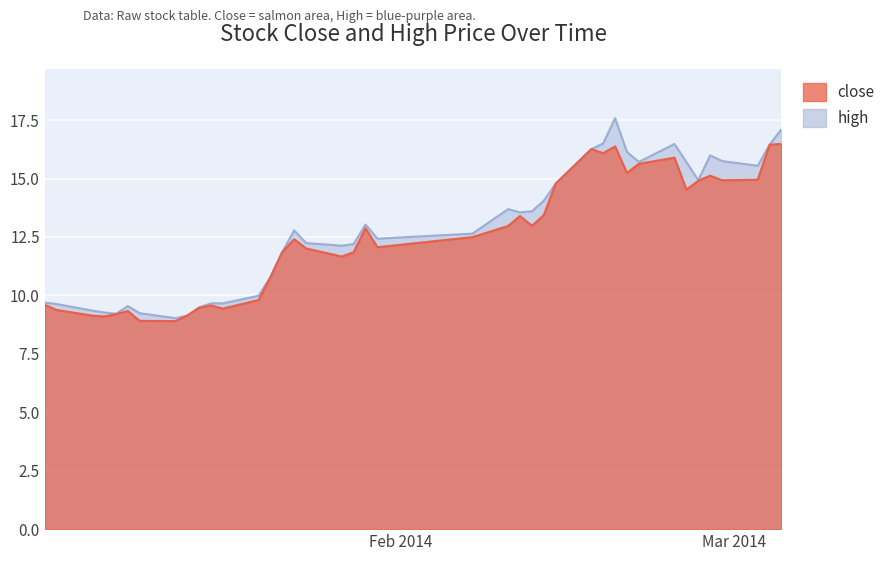

Which series has the widest spread of values?

high